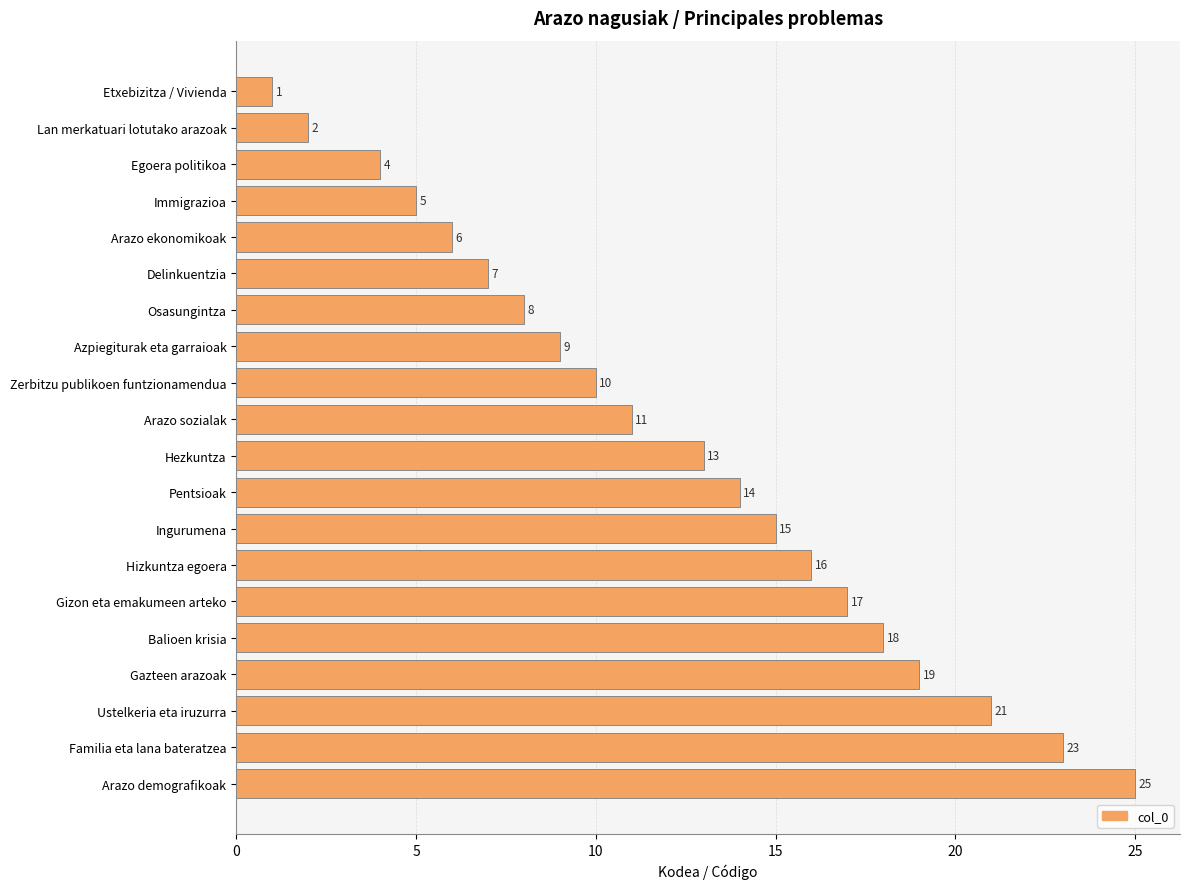

The value at Etxebizitza / Vivienda is 2. True or false?

False